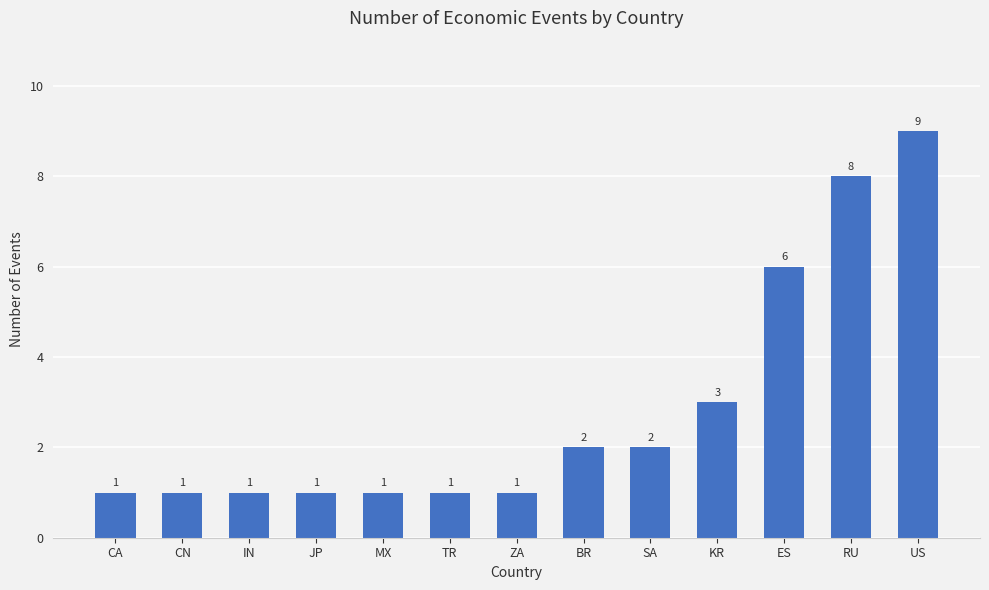

What position from the right is US?

1